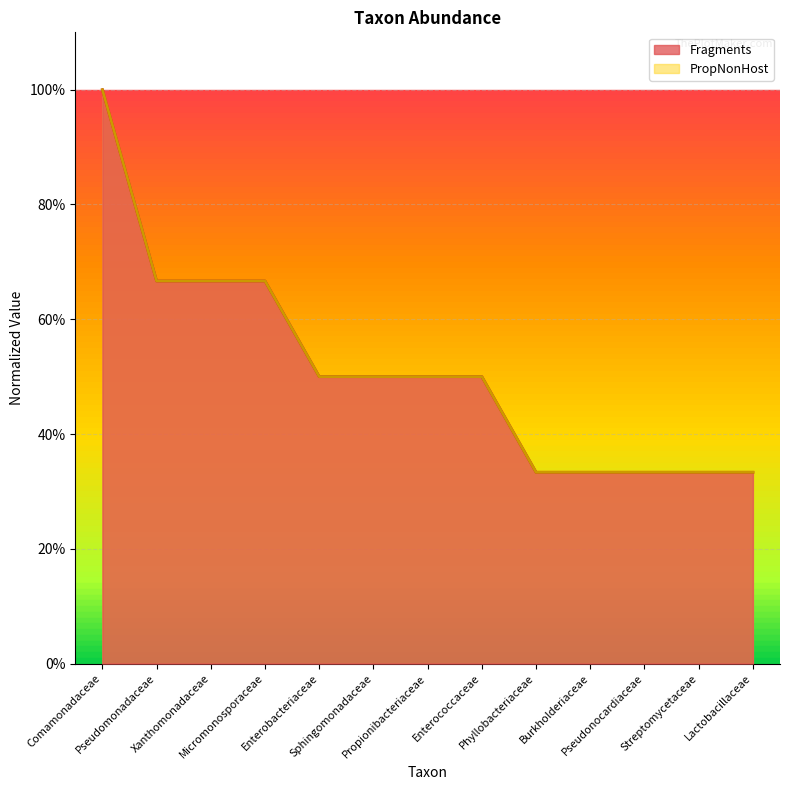

Which series has the largest total across all categories?

Fragments